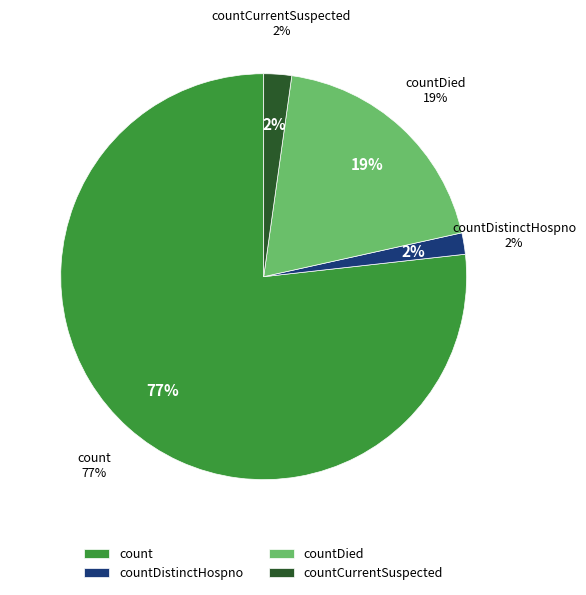

Which category accounts for the majority?

count